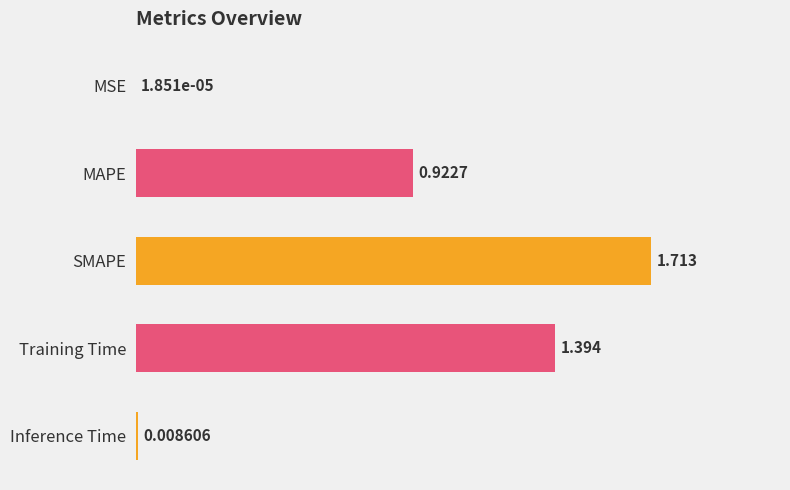

Which label corresponds to the largest value in the chart?

SMAPE